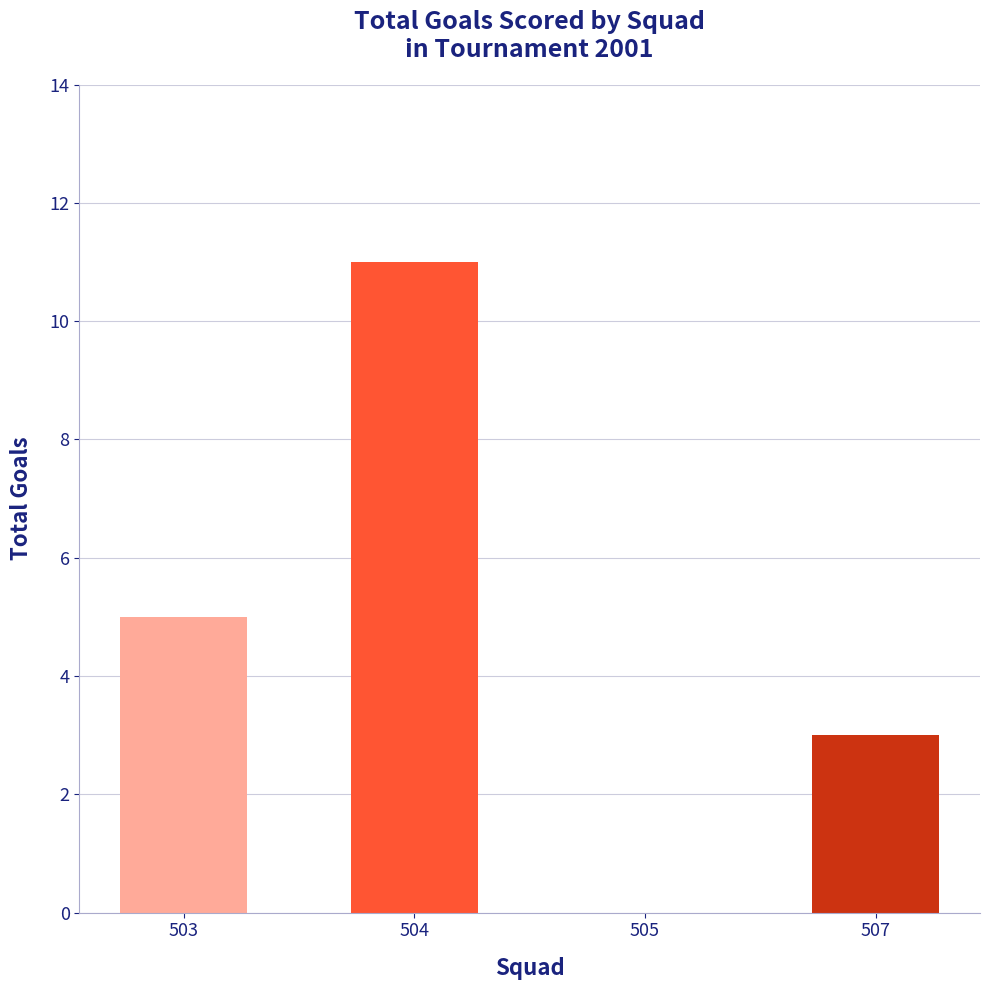

At which label is the value closest to 5?

503